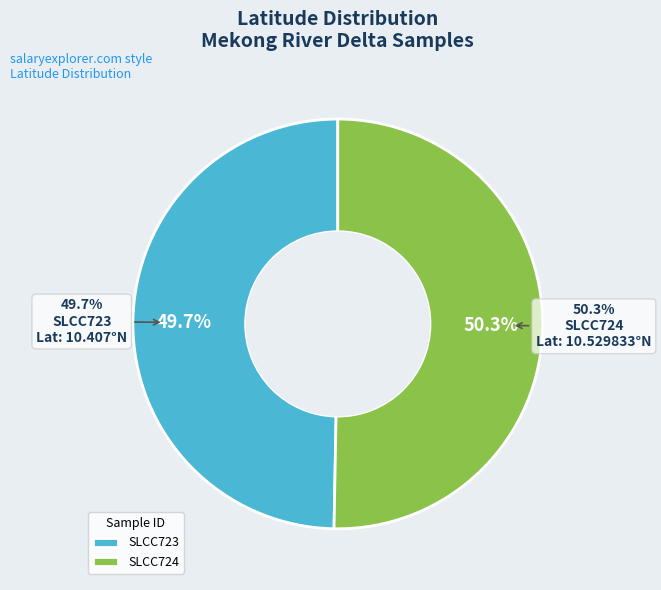

How many slices are in this pie chart?

2